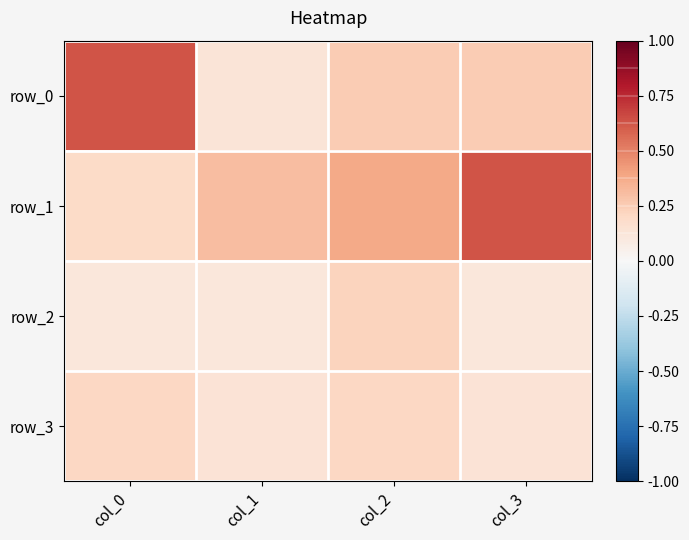

What is the average value of the row_2 series?

0.1